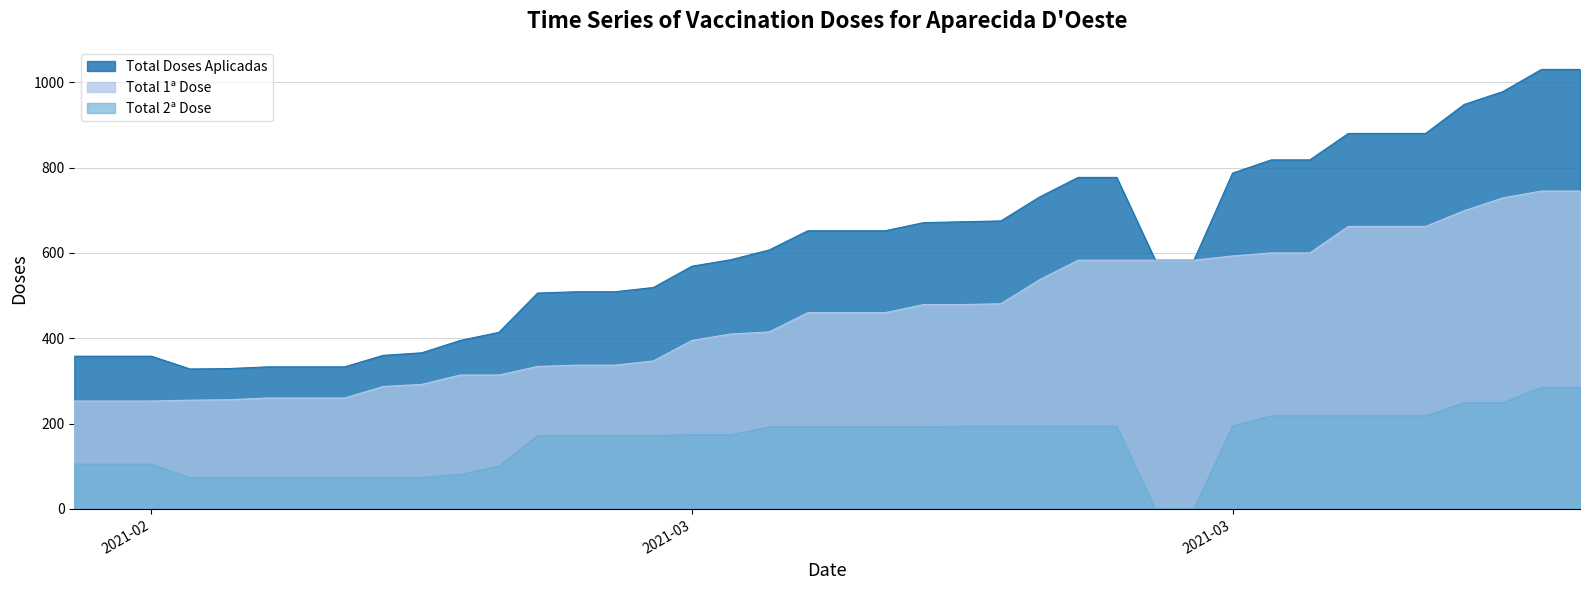

Reading left to right, transcribe all the data shown in this chart.

Total 1ª Dose: 253	253	253	255	256	260	260	260	287	292	314	314	334	337	337	347	395	410	415	460	460	460	479	479	481	537	583	583	583	583	593	600	600	662	662	662	699	729	745	745
Total 2ª Dose: 105	105	105	73	73	73	73	73	73	74	81	100	172	172	172	172	174	174	192	192	192	192	192	194	194	194	194	194	0	0	194	218	218	218	218	218	249	249	285	285
Total Doses Aplicadas: 358	358	358	328	329	333	333	333	360	366	395	414	506	509	509	519	569	584	607	652	652	652	671	673	675	731	777	777	583	583	787	818	818	880	880	880	948	978	1030	1030